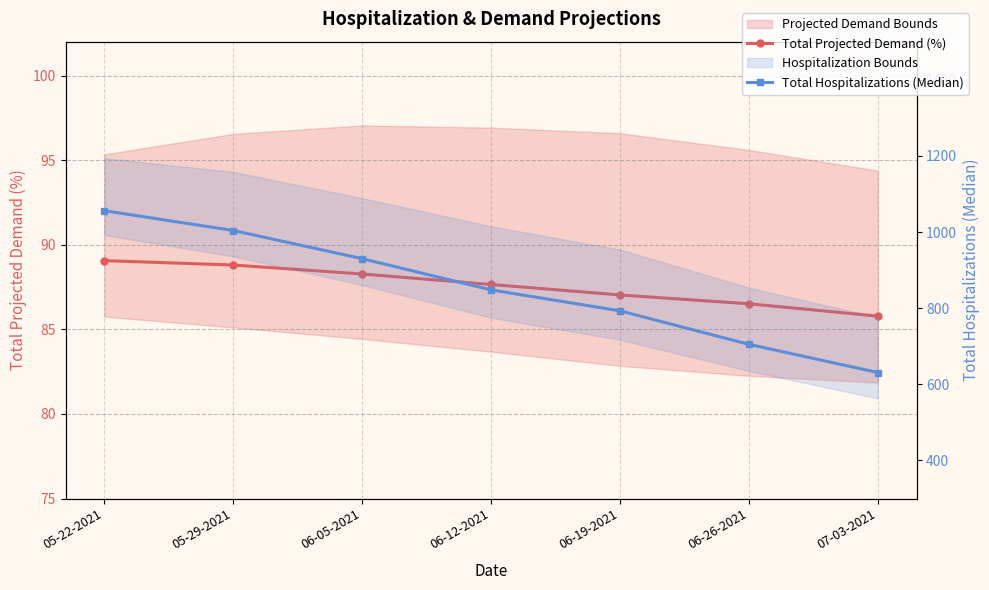

What is the difference between the maximum and minimum values in the Total Projected Demand (%) series?

3.3